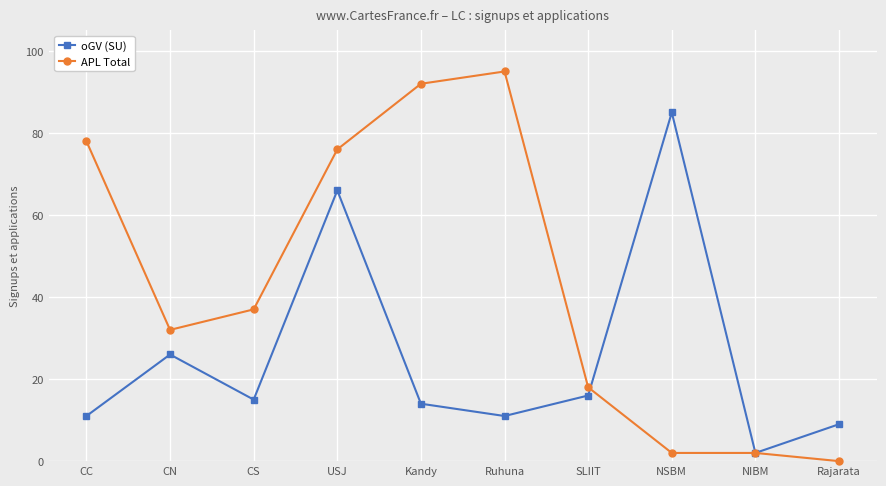

What is the difference between the second highest and second lowest values in the oGV (SU) series?

57